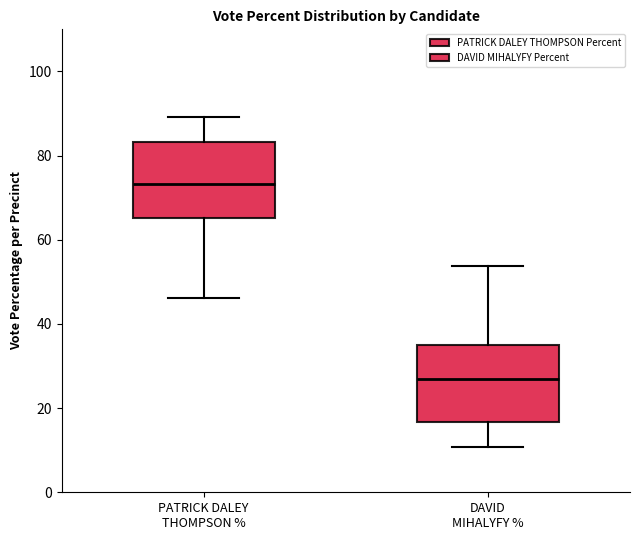

Reading left to right, transcribe this box plot: for each box, give where its median line is, the range the box spans, and where its two whiskers end, as read against the y-axis. The values are not printed on the chart, so give them approximately, as read against the axis.

PATRICK DALEY THOMPSON %: median 74, box 66 to 84, whiskers 46 to 90
DAVID MIHALYFY %: median 26, box 16 to 34, whiskers 10 to 54